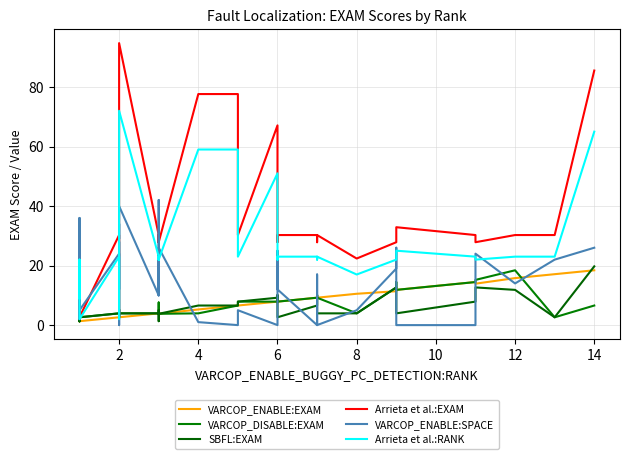

What are all the series names shown in the legend?

VARCOP_ENABLE:EXAM, VARCOP_DISABLE:EXAM, SBFL:EXAM, Arrieta et al.:EXAM, VARCOP_ENABLE:SPACE, Arrieta et al.:RANK